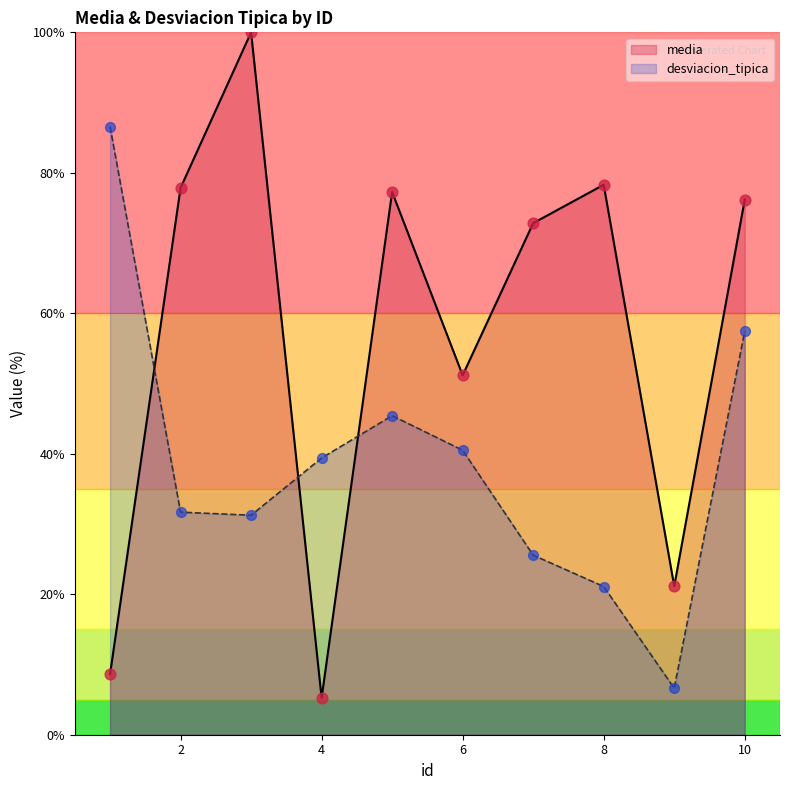

At how many categories does at least one series exceed 46?

8